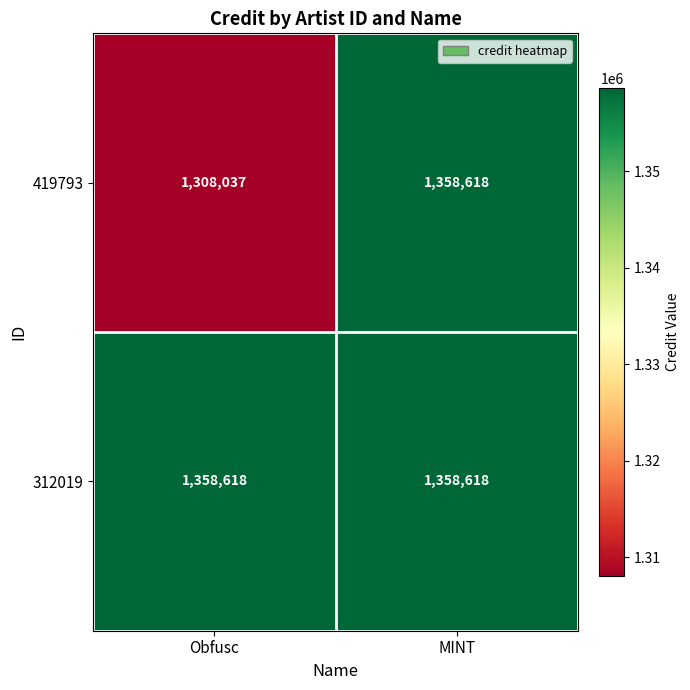

Reading right to left, what are all the values shown in this chart?

419793: MINT=1358618	Obfusc=1308037
312019: MINT=1358618	Obfusc=1358618